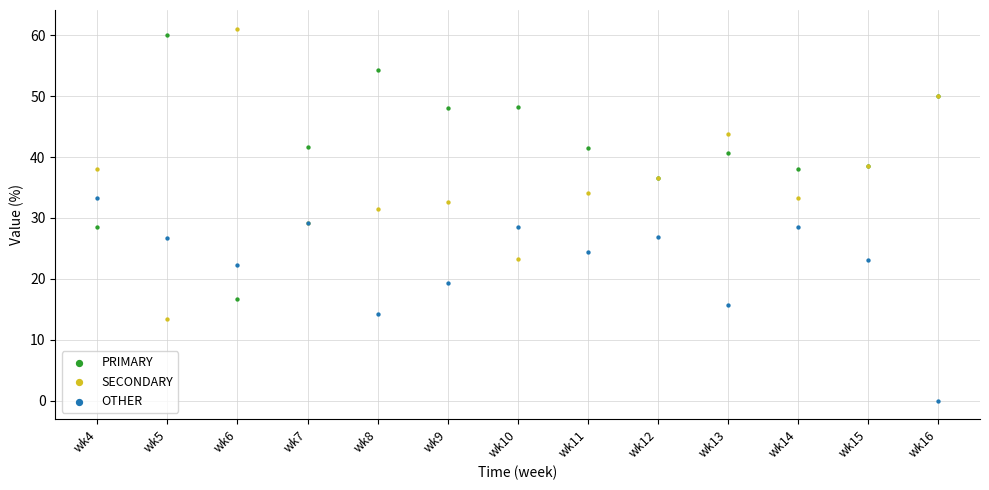

Which series reaches the minimum Y coordinate?

OTHER